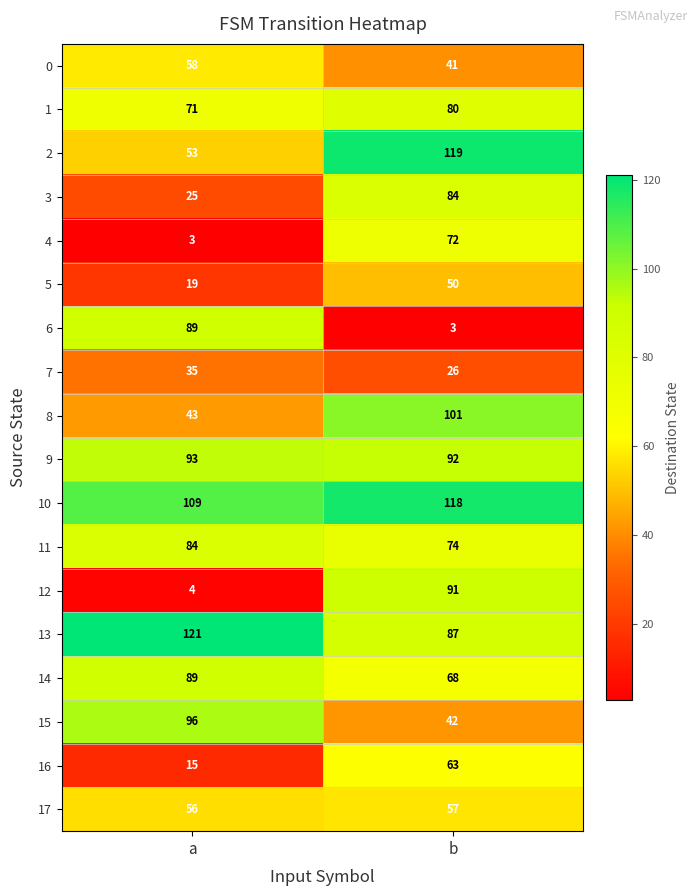

How many series are shown in this chart?

18